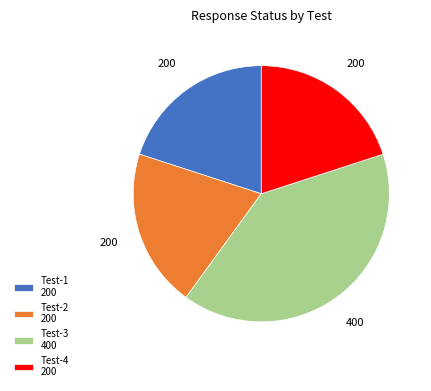

What is the ratio of the value at Test-1 200 to the value at Test-2 200?

1.0